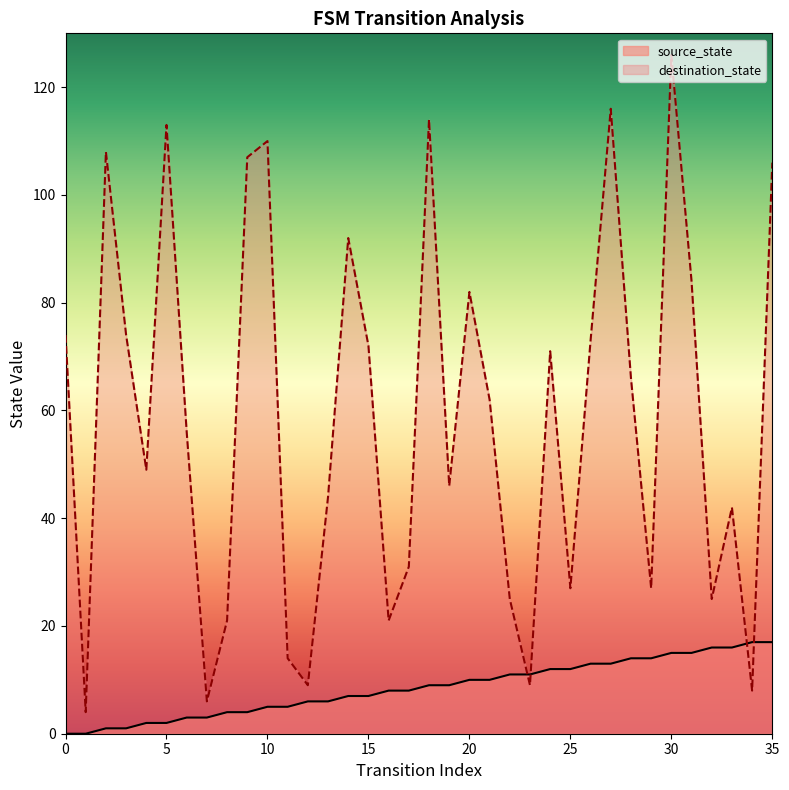

The destination_state series shows 9 at 12. True or false?

True